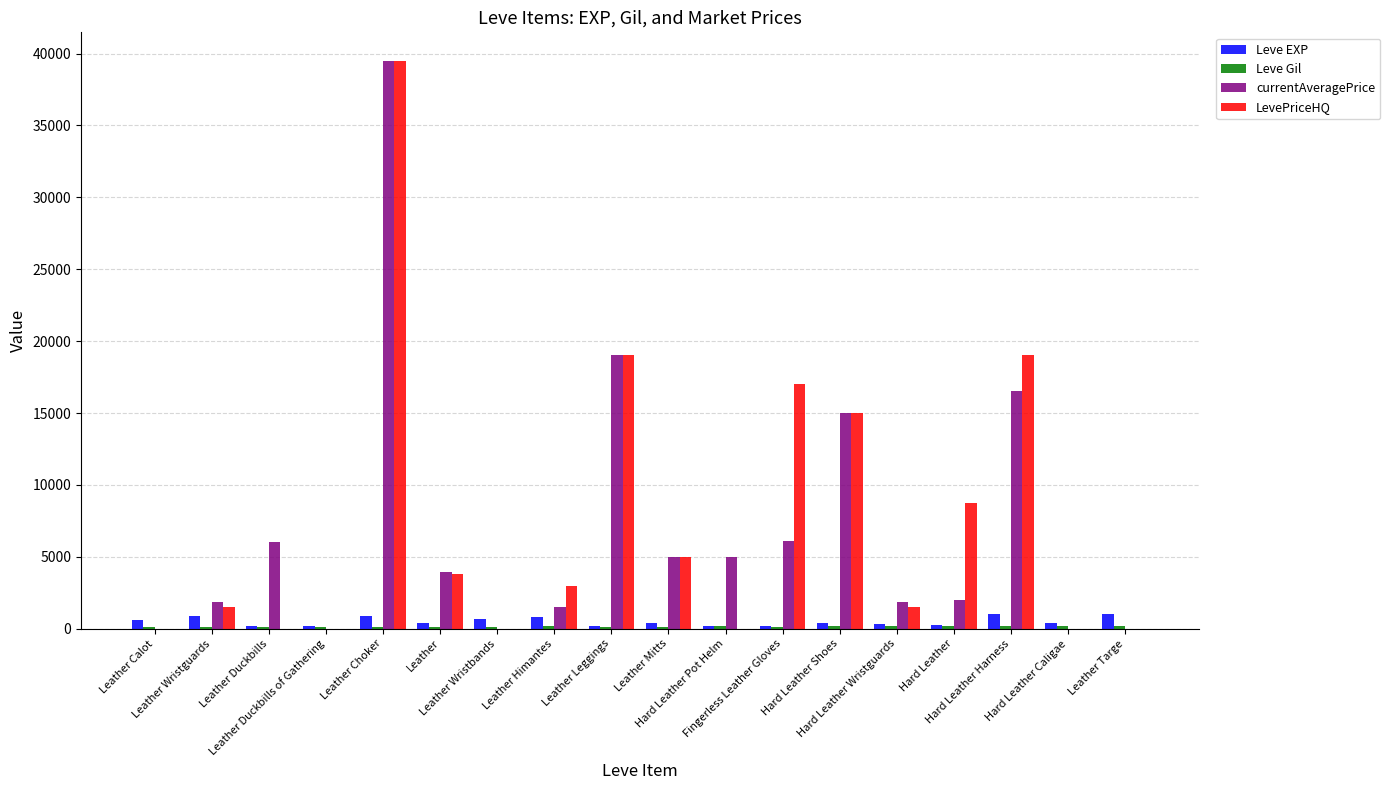

What value does the Leve EXP series have at Hard Leather Pot Helm?

220.0